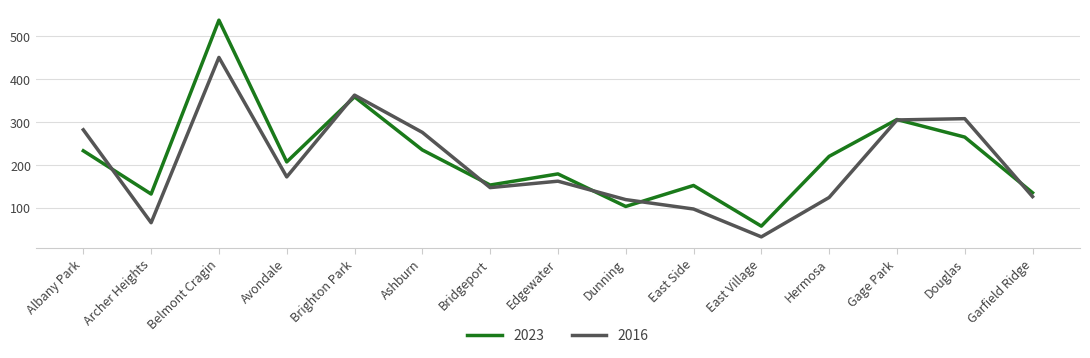

Count the number of data series in this chart.

2